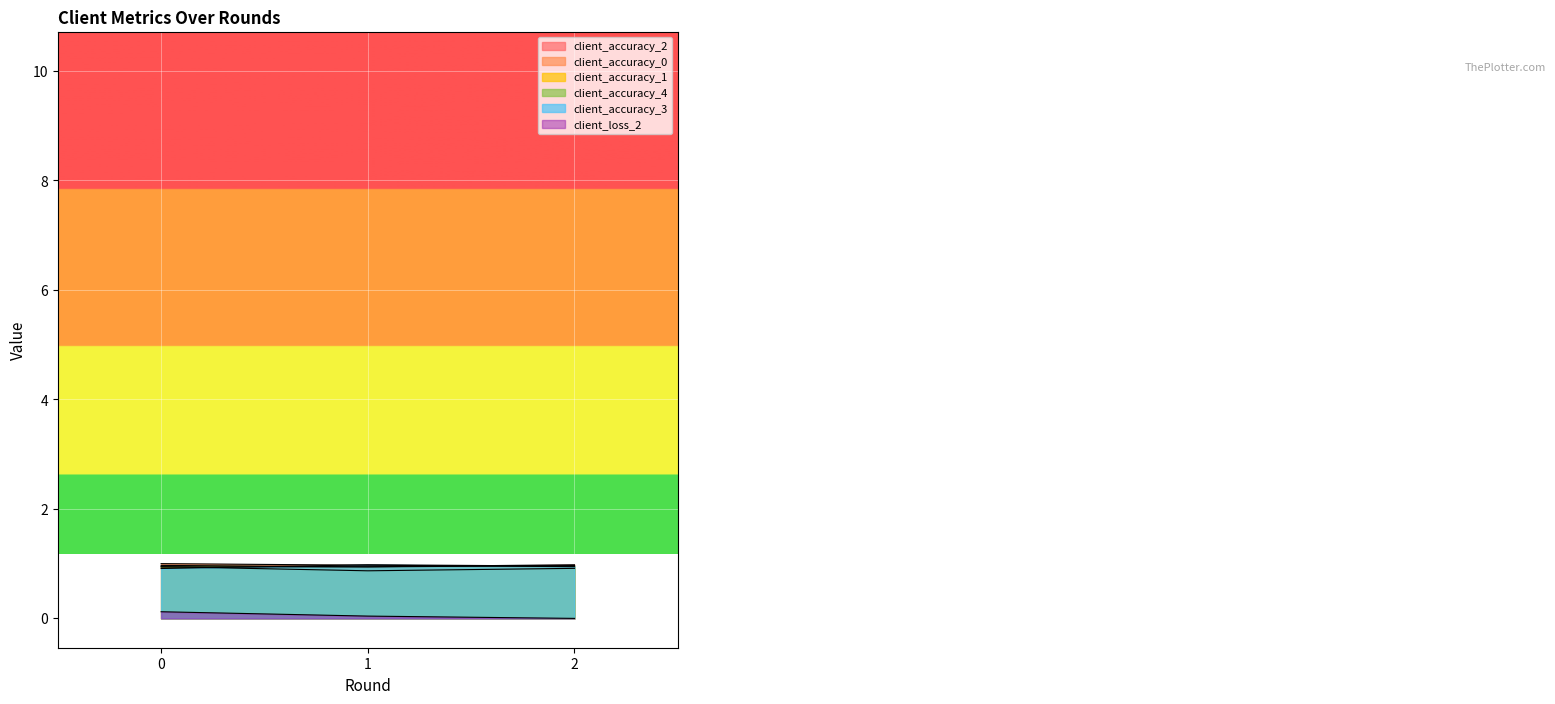

List the series in order of their peak value, lowest first.

client_loss_2, client_accuracy_1, client_accuracy_4, client_accuracy_2, client_accuracy_3, client_accuracy_0